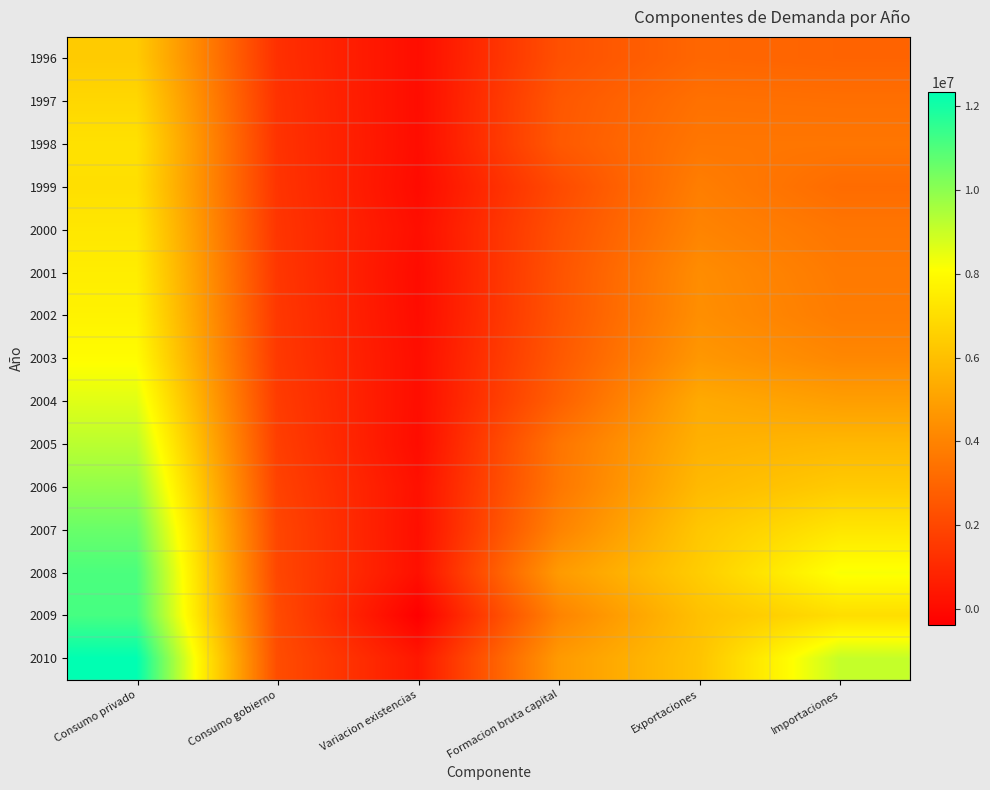

Reading left to right, what are all the values shown in this chart?

1996: Consumo privado=6384532	Consumo gobierno=1236248	Variacion existencias=91471	Formacion bruta capital=2295990	Exportaciones=3051786	Importaciones=2951225
1997: Consumo privado=6805344	Consumo gobierno=1307589	Variacion existencias=71767	Formacion bruta capital=2538156	Exportaciones=3393584	Importaciones=3340331
1998: Consumo privado=7123245	Consumo gobierno=1337006	Variacion existencias=83089	Formacion bruta capital=2585744	Exportaciones=3571098	Importaciones=3564795
1999: Consumo privado=7055403	Consumo gobierno=1373200	Variacion existencias=21003	Formacion bruta capital=2114181	Exportaciones=3832551	Importaciones=3225061
2000: Consumo privado=7315092	Consumo gobierno=1413763	Variacion existencias=129299	Formacion bruta capital=2301394	Exportaciones=4027093	Importaciones=3549311
2001: Consumo privado=7524357	Consumo gobierno=1455239	Variacion existencias=46050	Formacion bruta capital=2400942	Exportaciones=4318325	Importaciones=3694304
2002: Consumo privado=7701952	Consumo gobierno=1500022	Variacion existencias=60969	Formacion bruta capital=2438007	Exportaciones=4387587	Importaciones=3777480
2003: Consumo privado=8027300	Consumo gobierno=1536554	Variacion existencias=122612	Formacion bruta capital=2576750	Exportaciones=4671127	Importaciones=4145240
2004: Consumo privado=8606563	Consumo gobierno=1629590	Variacion existencias=106945	Formacion bruta capital=2834643	Exportaciones=5292401	Importaciones=4908437
2005: Consumo privado=9241291	Consumo gobierno=1725813	Variacion existencias=68005	Formacion bruta capital=3511141	Exportaciones=5520880	Importaciones=5751469
2006: Consumo privado=9895778	Consumo gobierno=1836247	Variacion existencias=206806	Formacion bruta capital=3593524	Exportaciones=5802121	Importaciones=6361733
2007: Consumo privado=10587578	Consumo gobierno=1967418	Variacion existencias=153362	Formacion bruta capital=3996911	Exportaciones=6241118	Importaciones=7284855
2008: Consumo privado=11067458	Consumo gobierno=1976659	Variacion existencias=179854	Formacion bruta capital=4771578	Exportaciones=6440746	Importaciones=8201185
2009: Consumo privado=11165223	Consumo gobierno=2124753	Variacion existencias=-367132	Formacion bruta capital=4011662	Exportaciones=6030843	Importaciones=7003298
2010: Consumo privado=12331385	Consumo gobierno=2194792	Variacion existencias=427966	Formacion bruta capital=4765359	Exportaciones=6142510	Importaciones=9070231